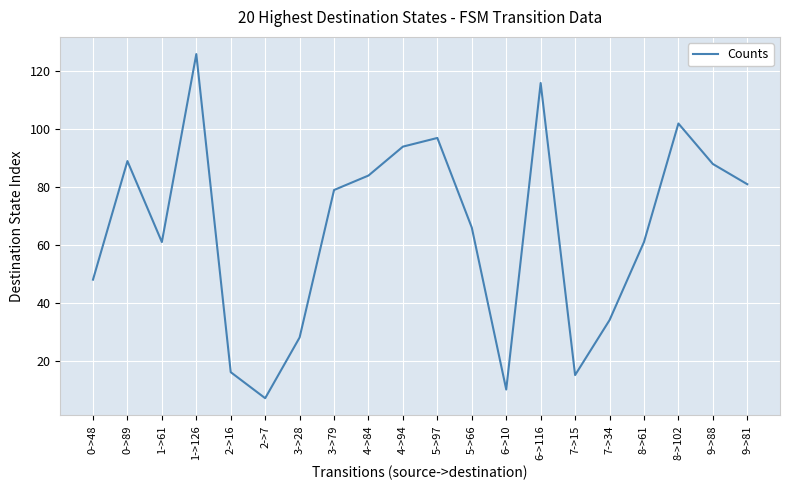

What is the difference between the second highest and second lowest values?

106